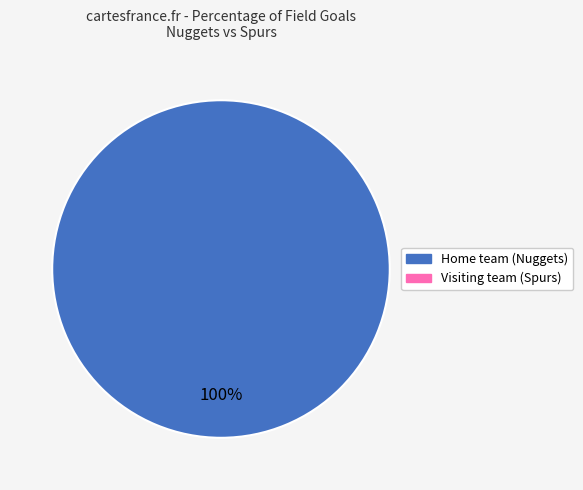

Is there a majority slice in this chart?

Yes